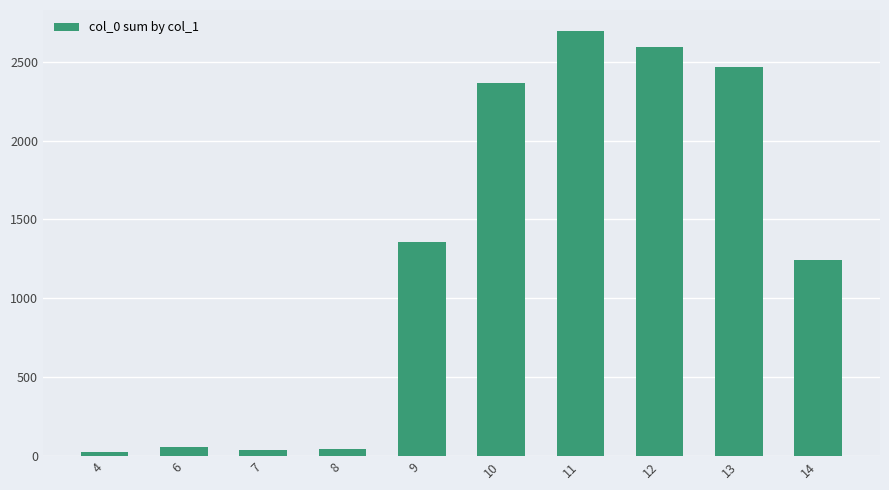

Are the bars horizontal?

No